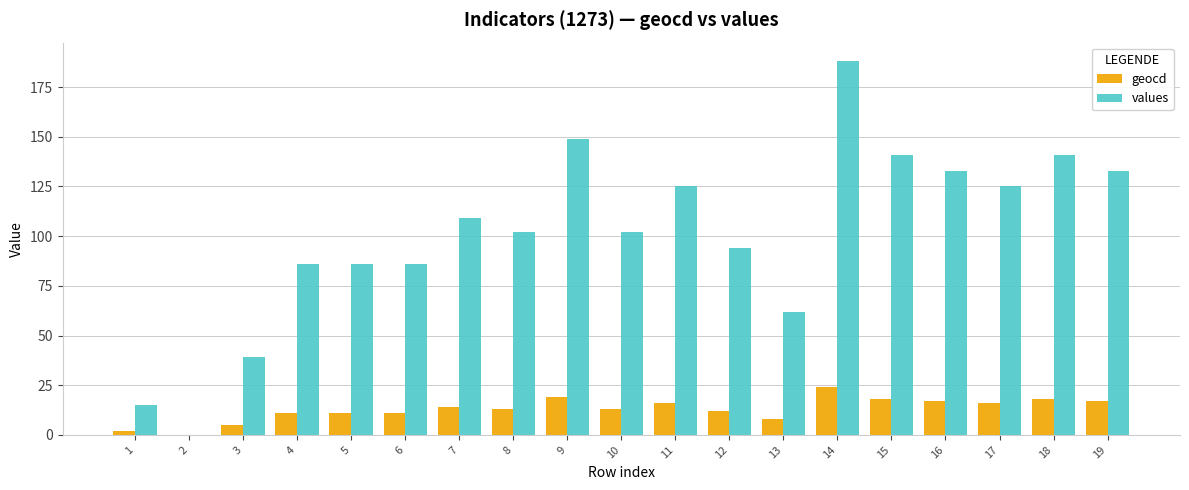

What is the sum of all values values?

1916